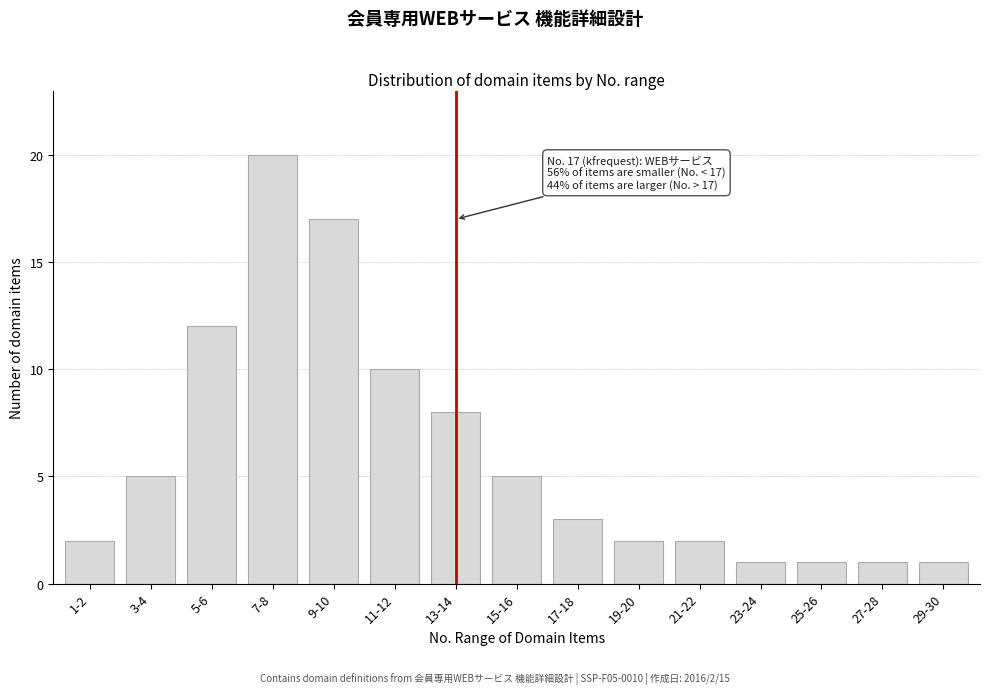

Reading left to right, list all the values displayed in this chart.

2	5	12	20	17	10	8	5	3	2	2	1	1	1	1